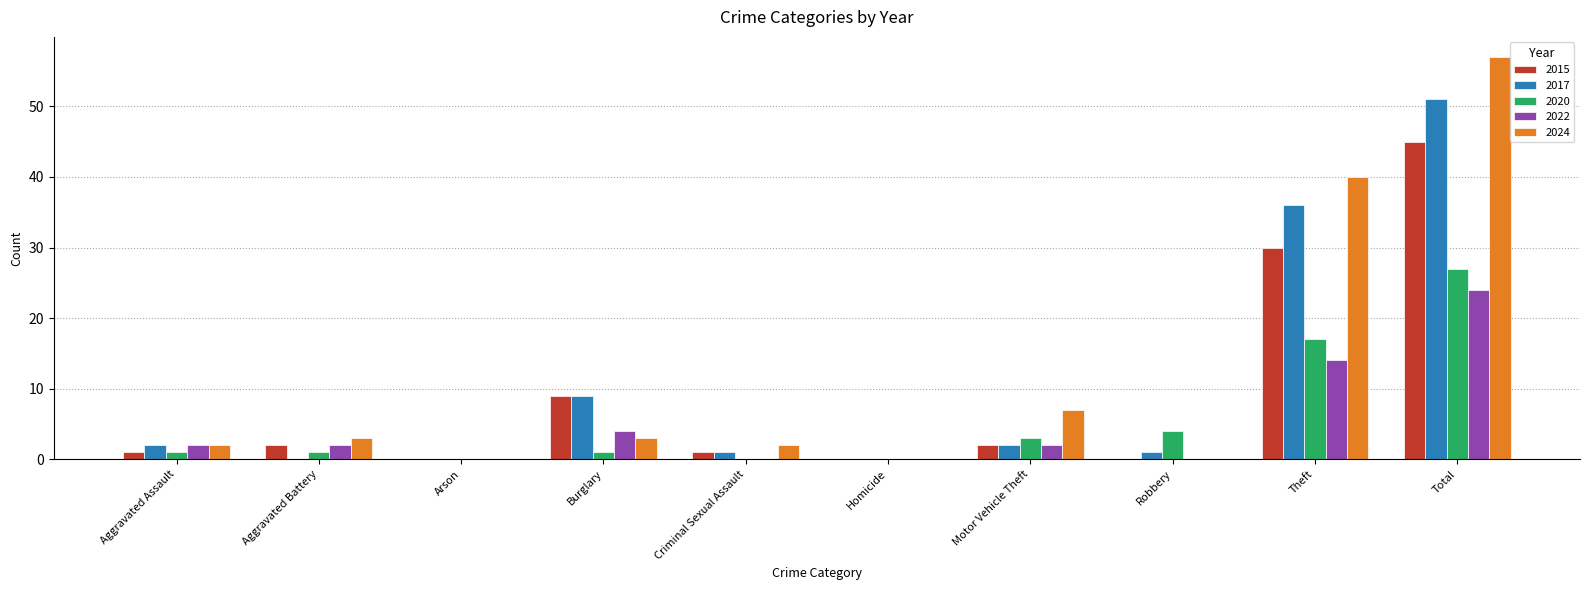

How many categories are shown in the chart?

10